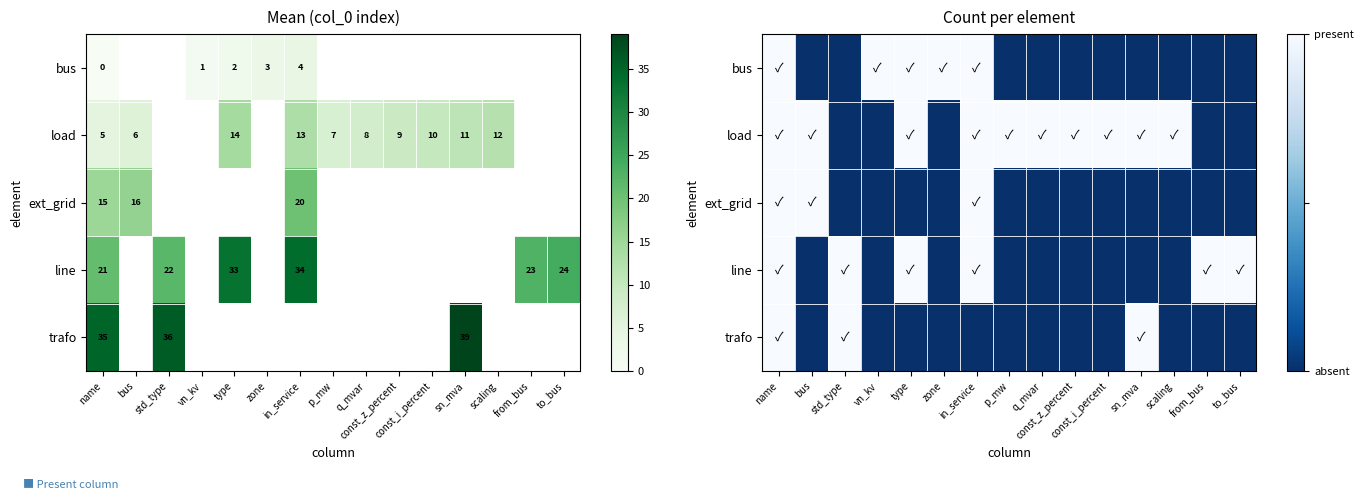

Is it true that bus equals 0 at std_type?

False